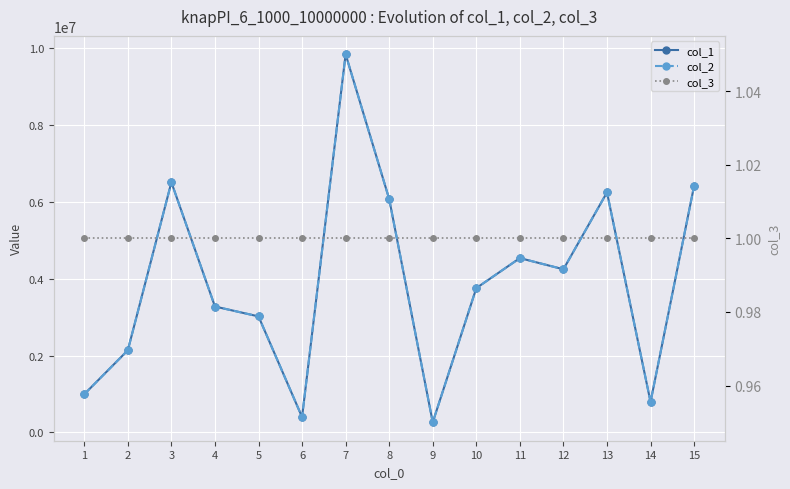

Reading right to left, list all the values displayed in this chart.

col_1: 15=6417723	14=794910	13=6247436	12=4246550	11=4537513	10=3756348	9=264548	8=6074258	7=9840573	6=400981	5=3020585	4=3277623	3=6510631	2=2138938	1=994835
col_2: 15=6417723	14=794910	13=6247436	12=4246550	11=4537513	10=3756348	9=264548	8=6074258	7=9840573	6=400981	5=3020585	4=3277623	3=6510631	2=2138938	1=994835
col_3: 15=1	14=1	13=1	12=1	11=1	10=1	9=1	8=1	7=1	6=1	5=1	4=1	3=1	2=1	1=1